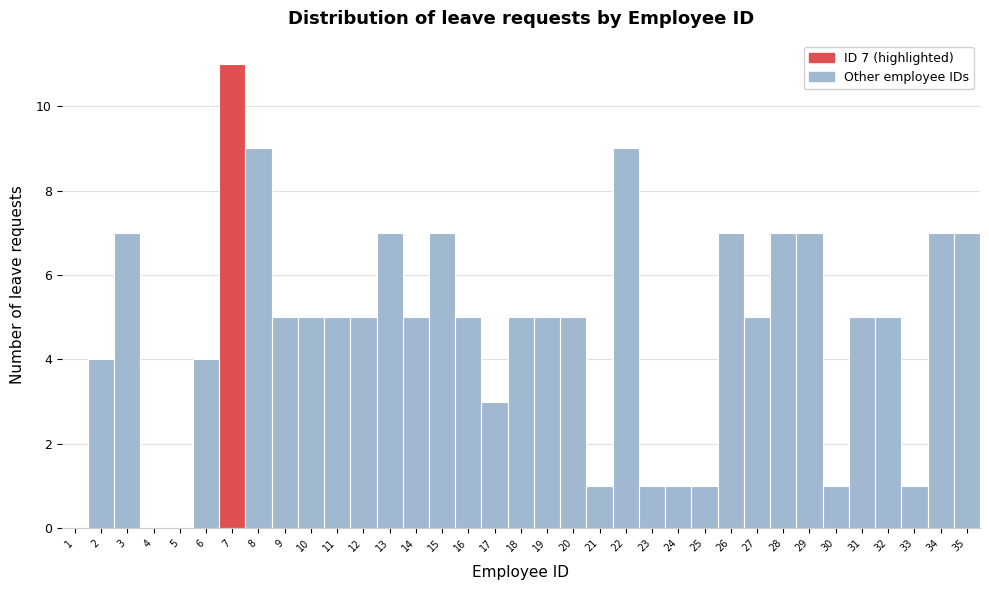

Which has a higher value, 14 or 25?

14